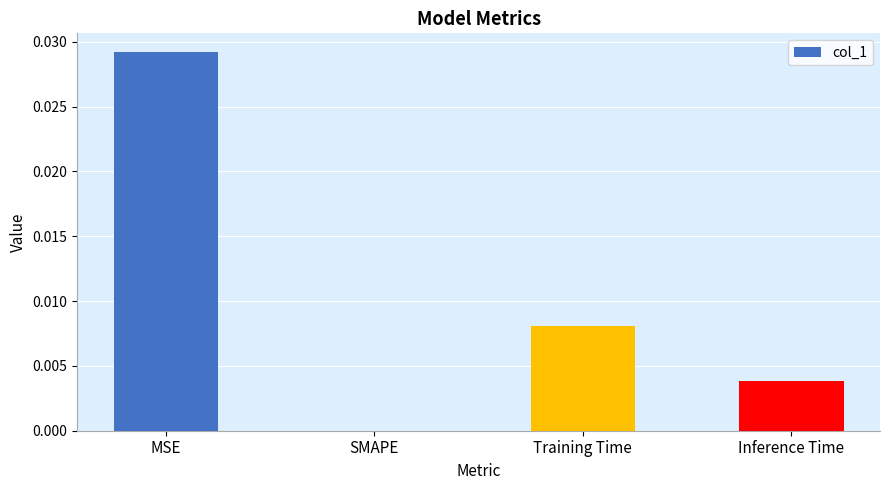

Are the bars horizontal?

No